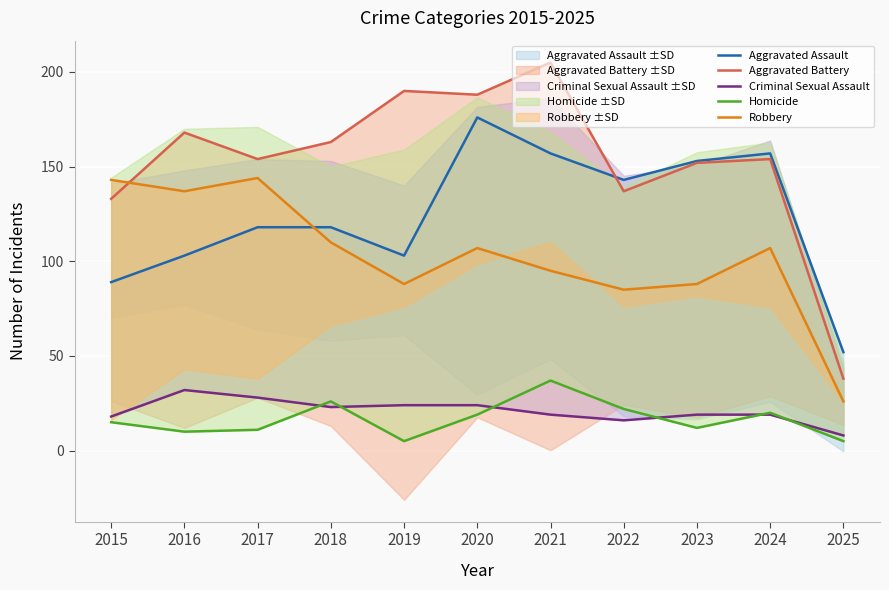

Which series has the widest spread of values?

Aggravated Battery